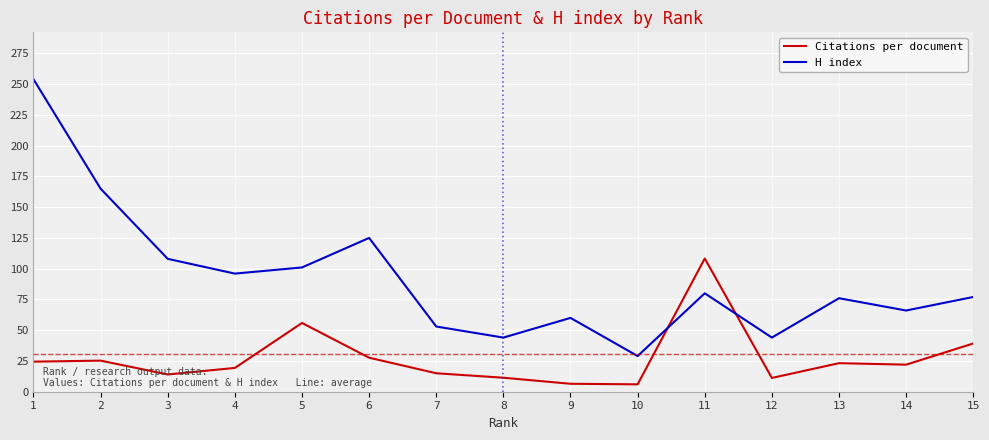

Does the chart display data point markers on the line(s)?

No